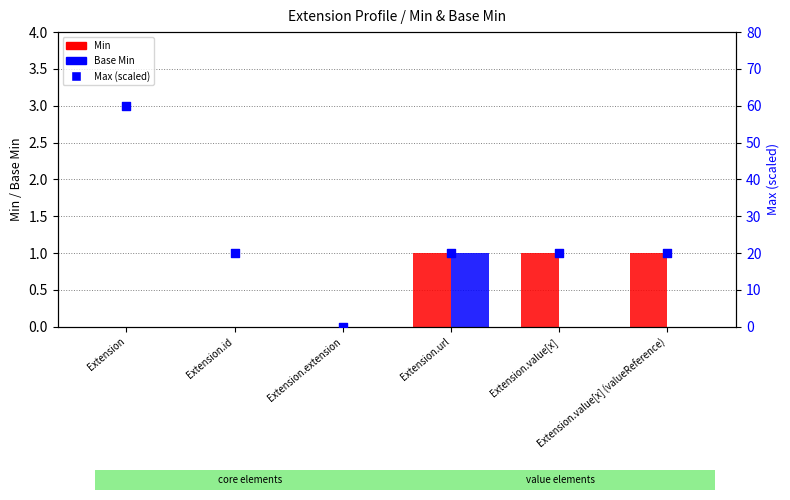

Which series has the largest Y range (max minus min)?

Max (scaled)